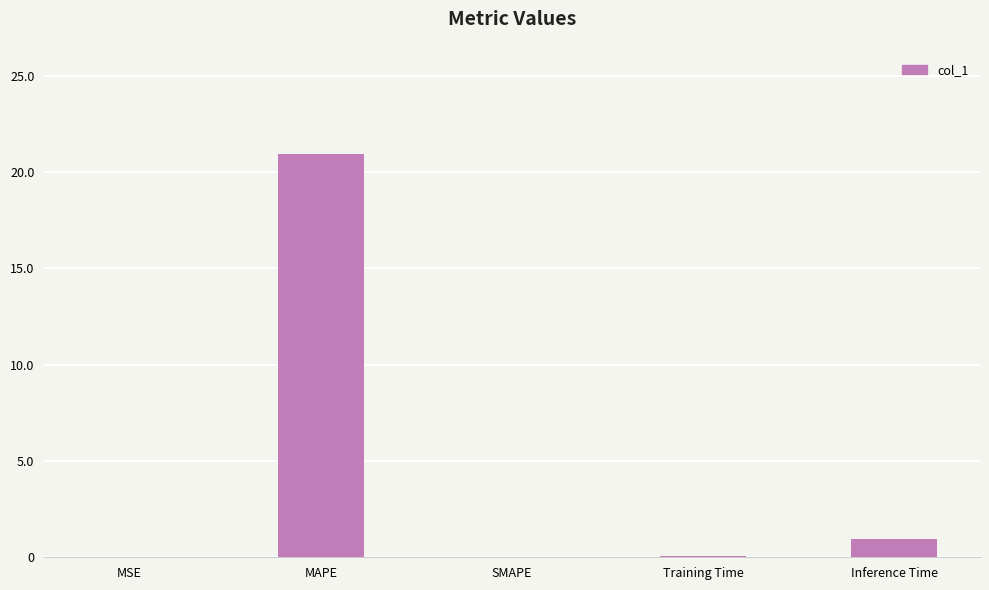

Is it true that the value at MSE is 0.0?

True